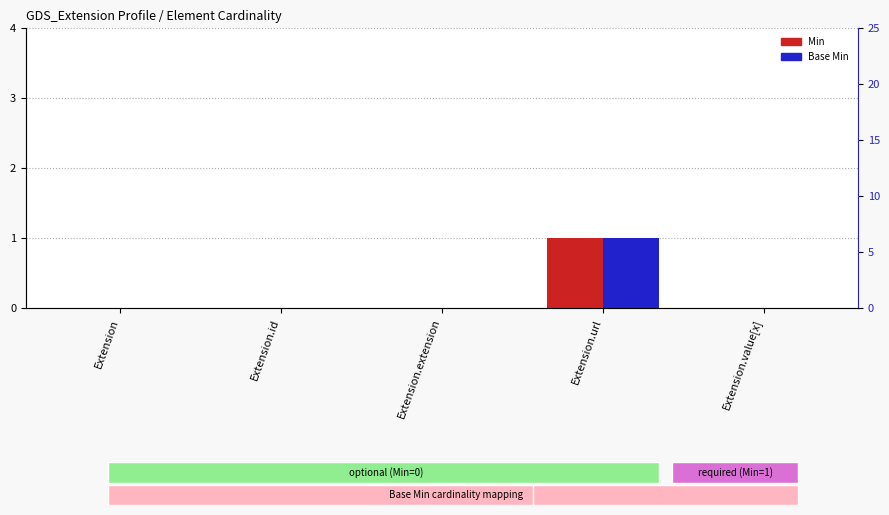

What value does the Base Min series have at Extension.url?

1